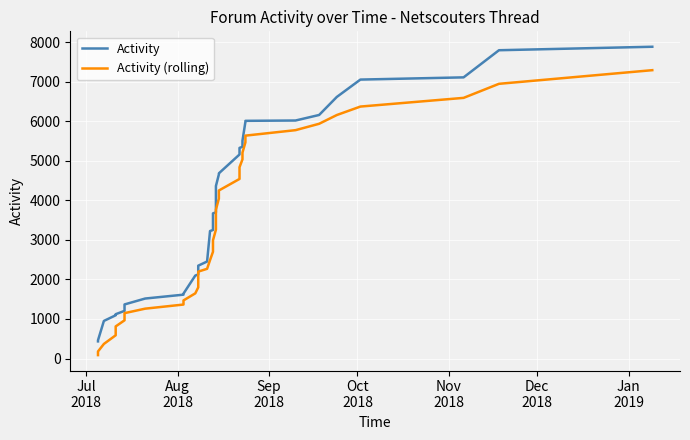

True or false: Activity (rolling) and Activity cross at least once.

False